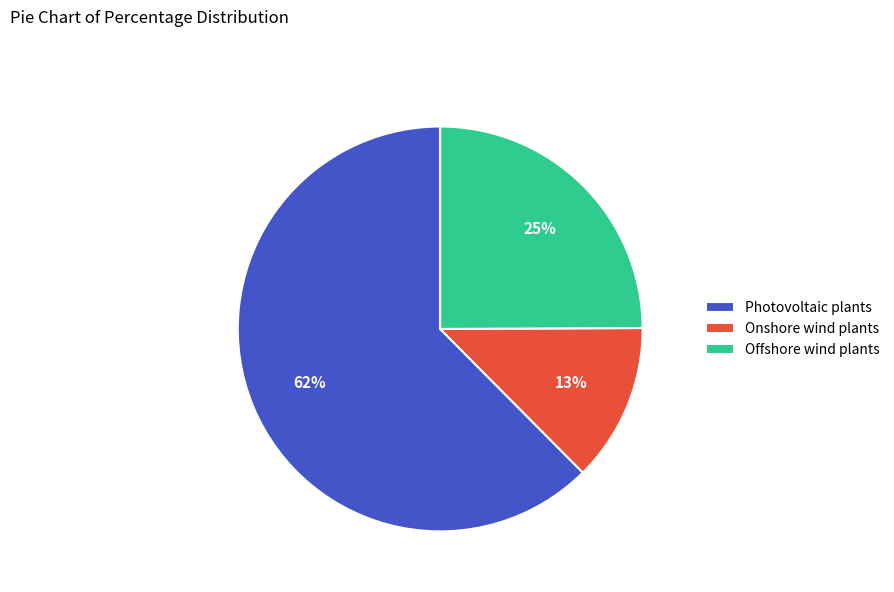

How many slices are in this pie chart?

3